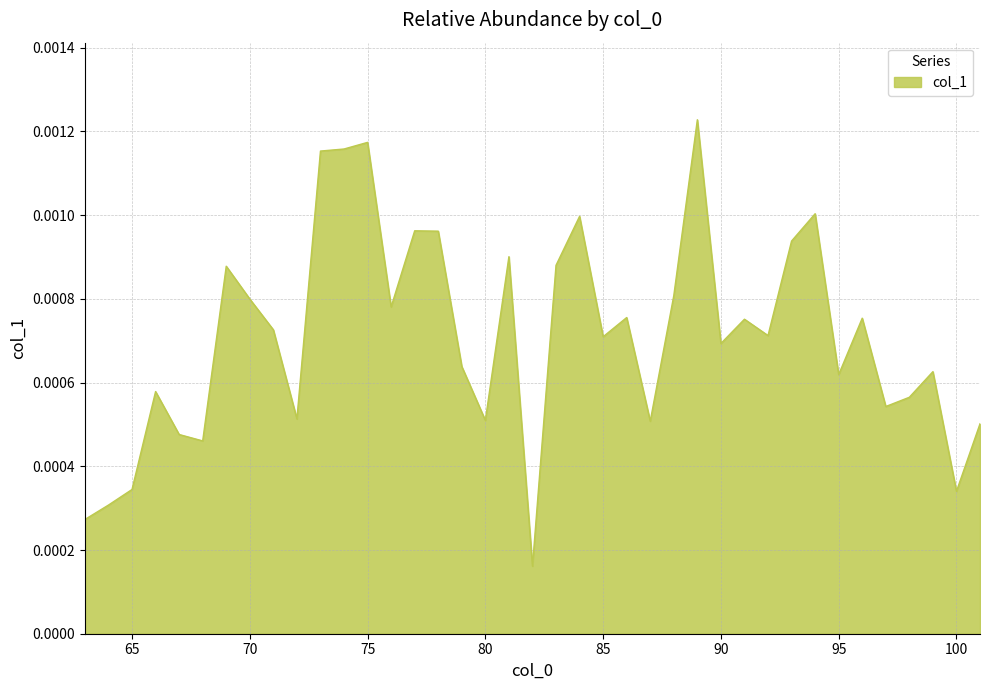

Which label corresponds to the smallest value in the chart?

82